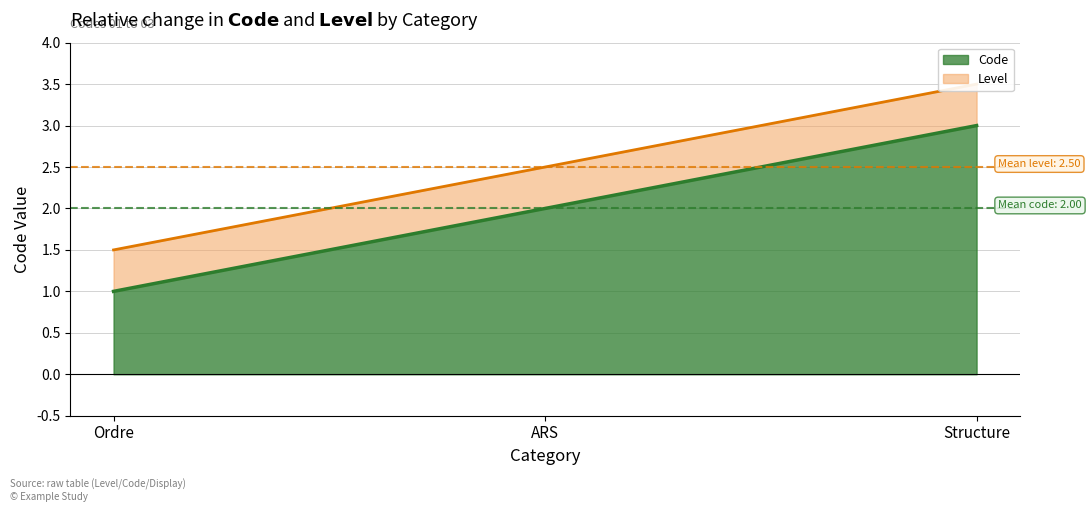

How many values are between 1 and 3?

3